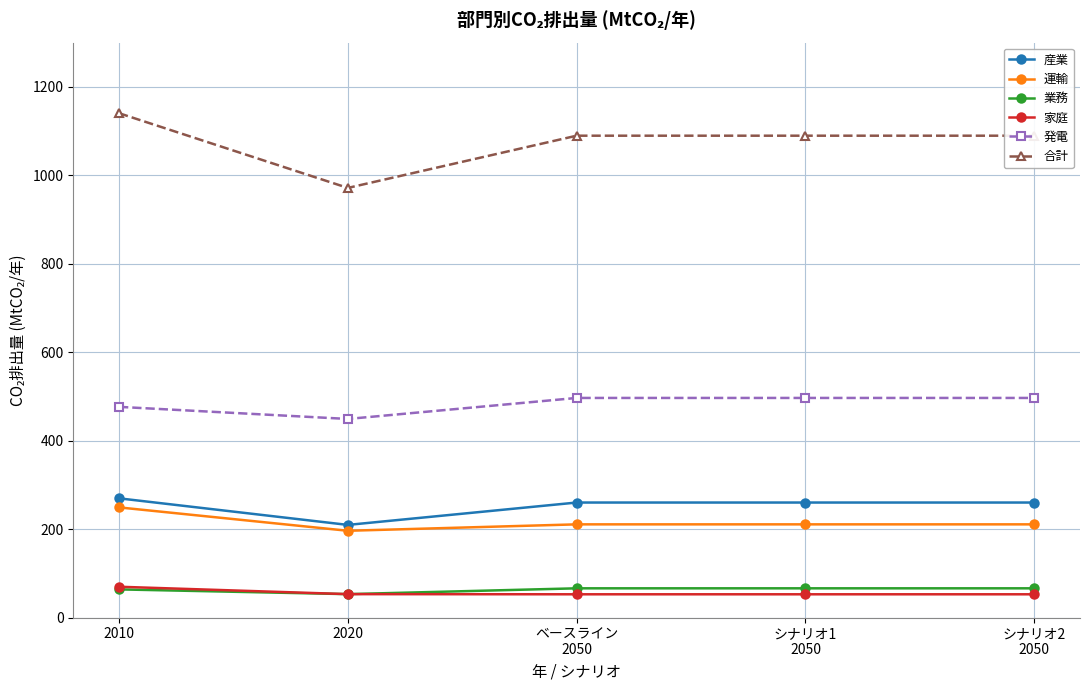

What is the label of the 3rd point from the left?

ベースライン
2050